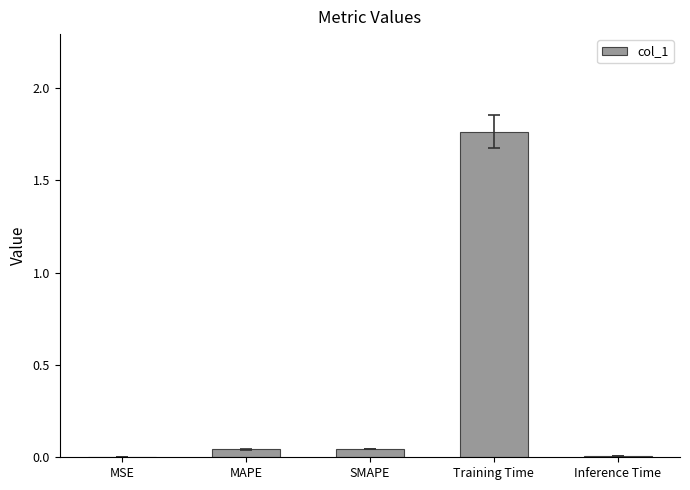

True or false: the data shows 0.0 at MAPE.

True